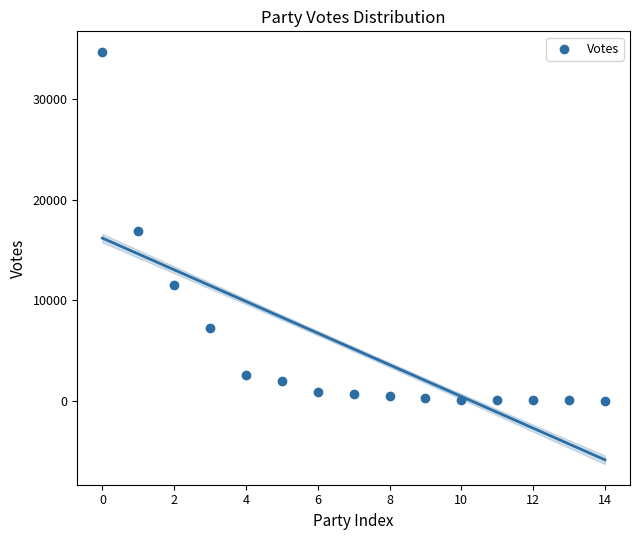

What Y value in the scatter plot is closest to 17367?

16902